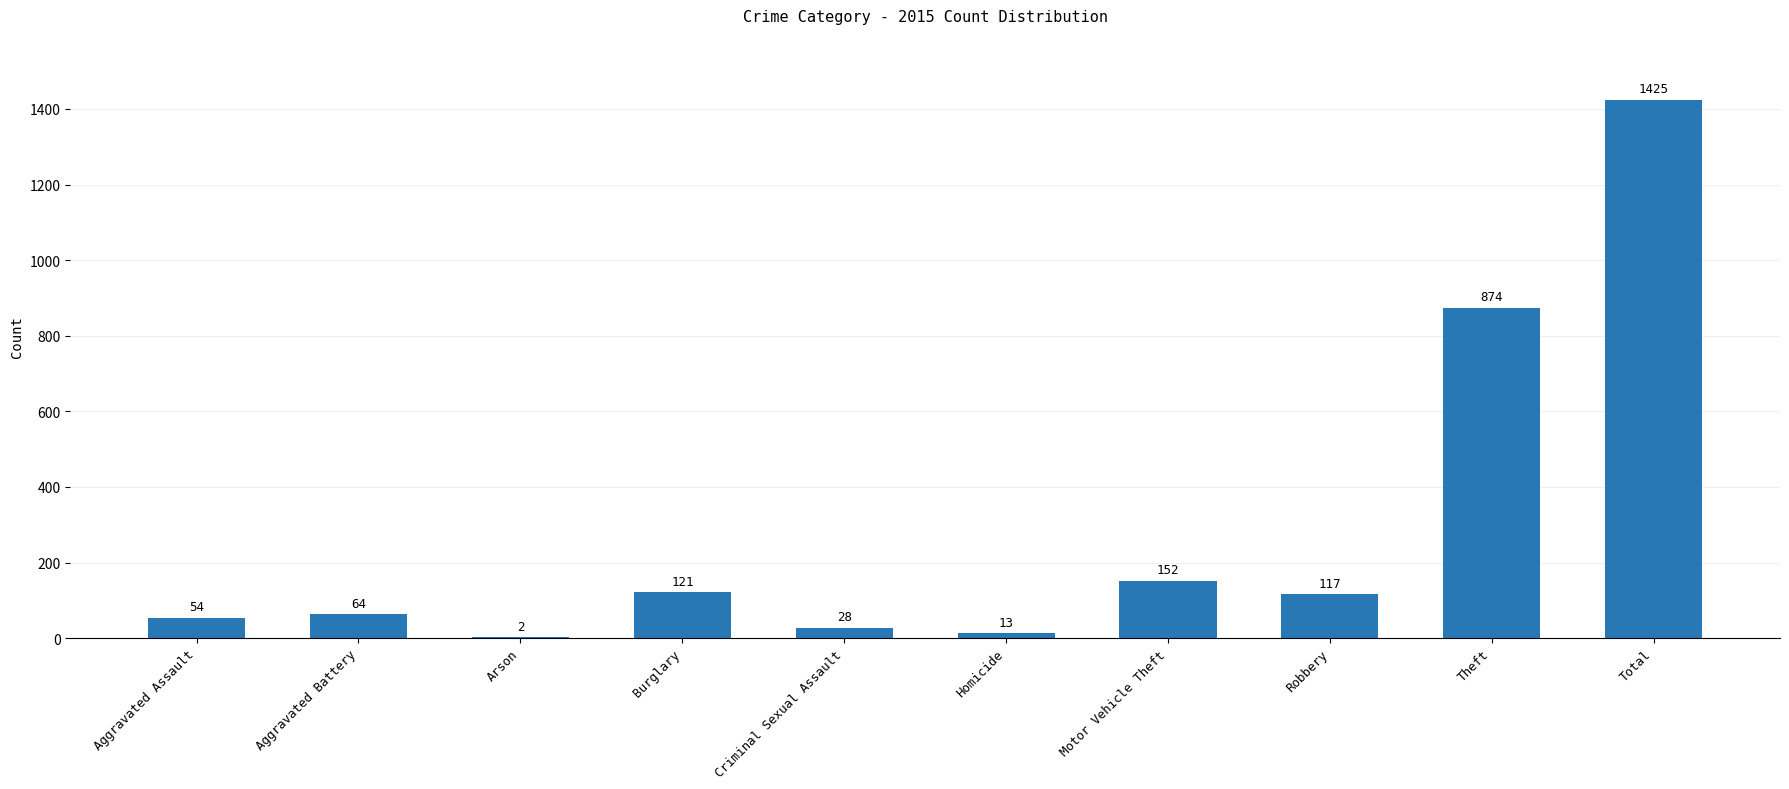

What is the maximum value shown in the chart?

1425